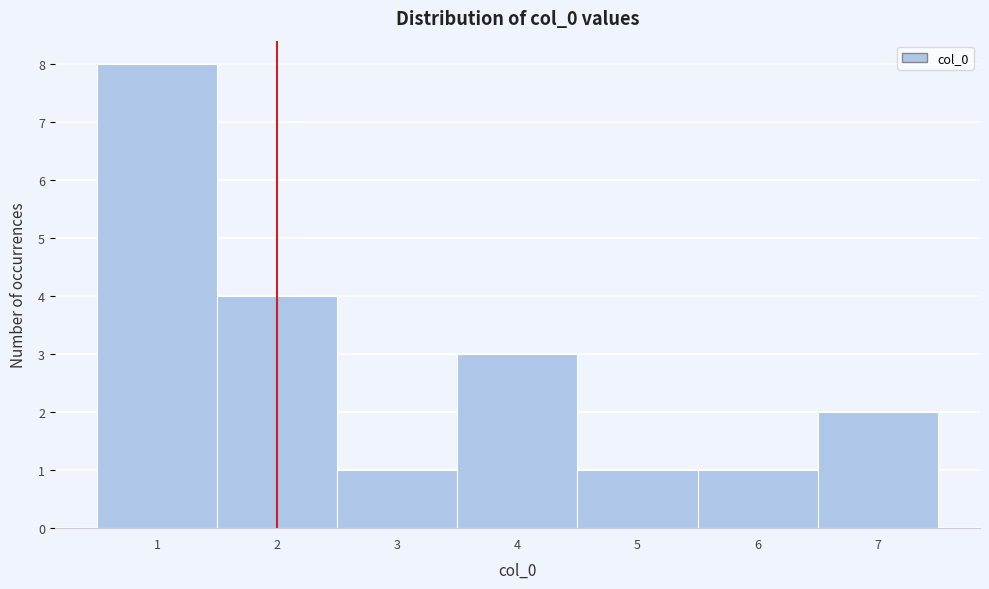

How tall is the bar that spans 2.5 to 3.5 on the x-axis? The values are not printed on the chart, so give them approximately, as read against the axis.

1